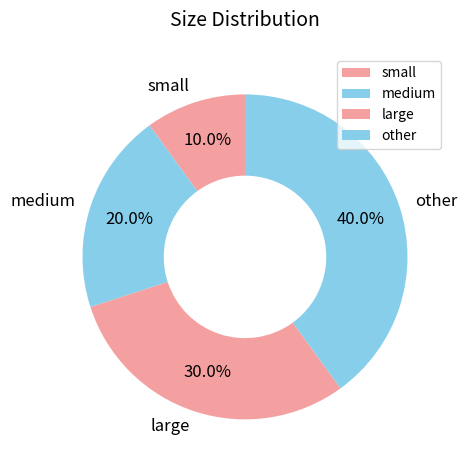

To the nearest percent, what is the average slice percentage?

25%